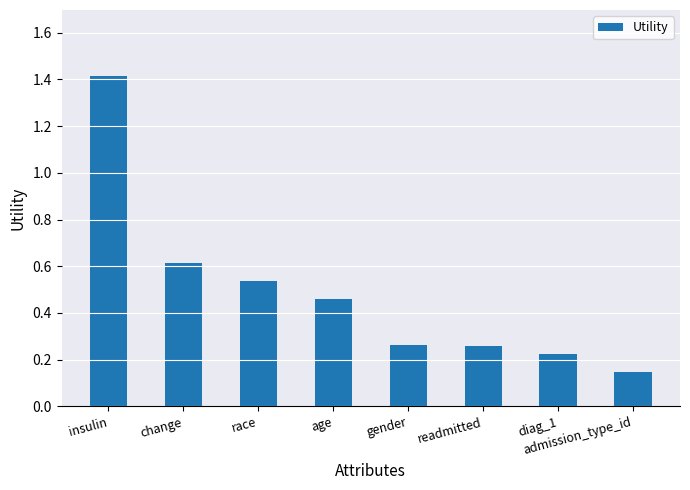

Count the number of data series in this chart.

1